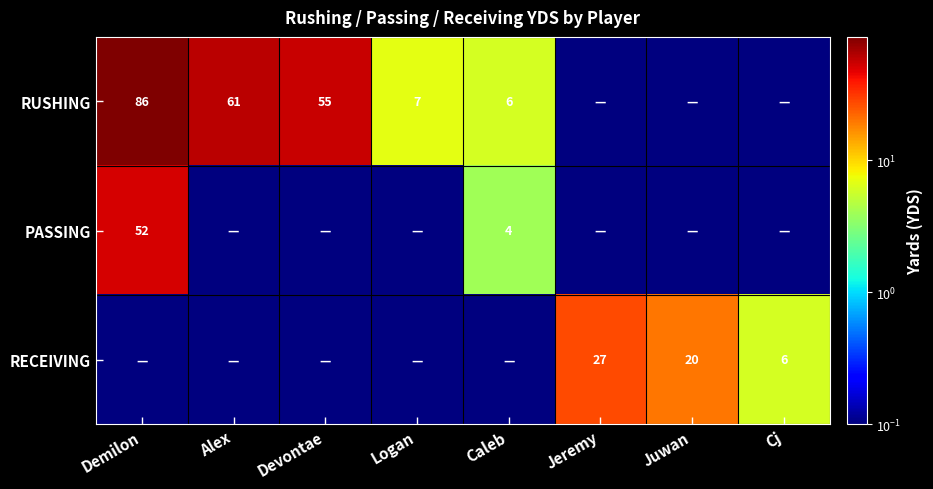

True or false: RUSHING has a value of 61.0 at Alex.

True